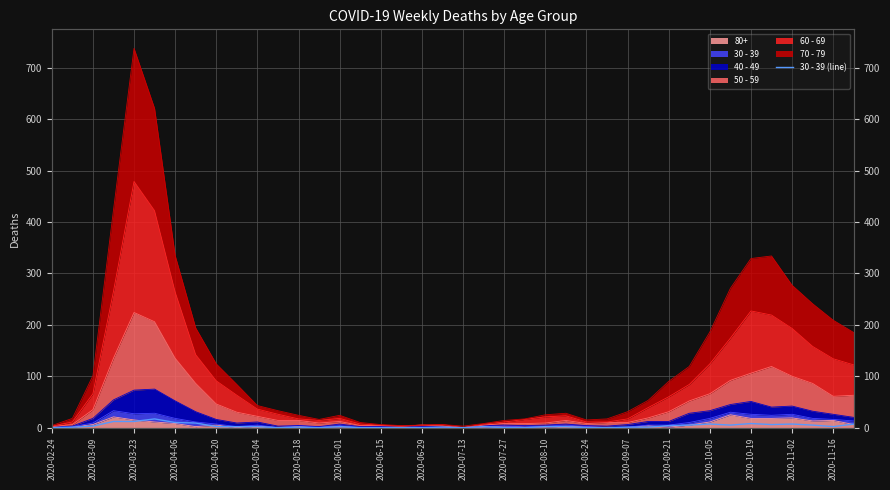

Does the chart have visible grid lines?

Yes